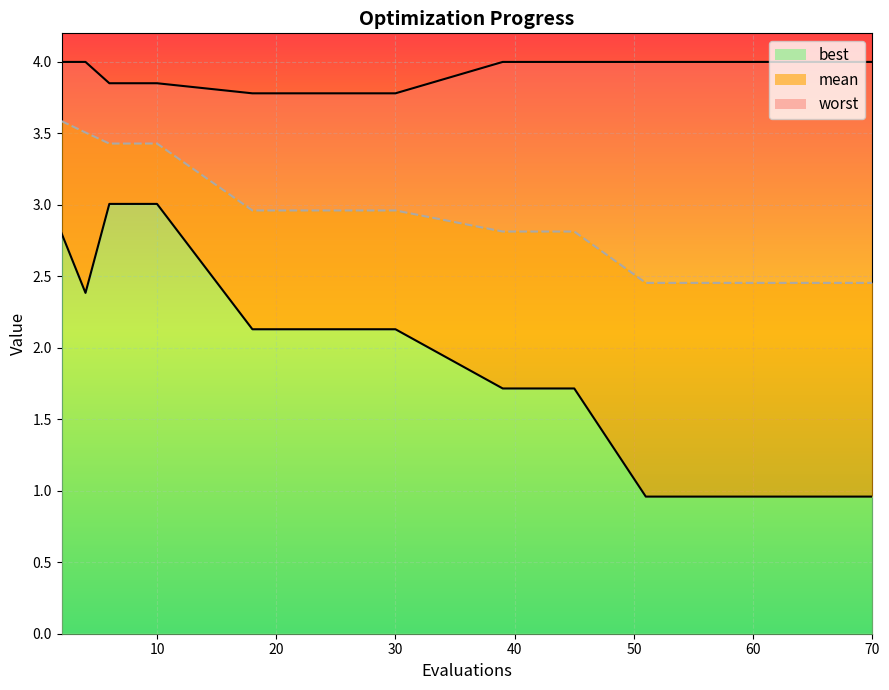

Count the number of categories in the chart.

15